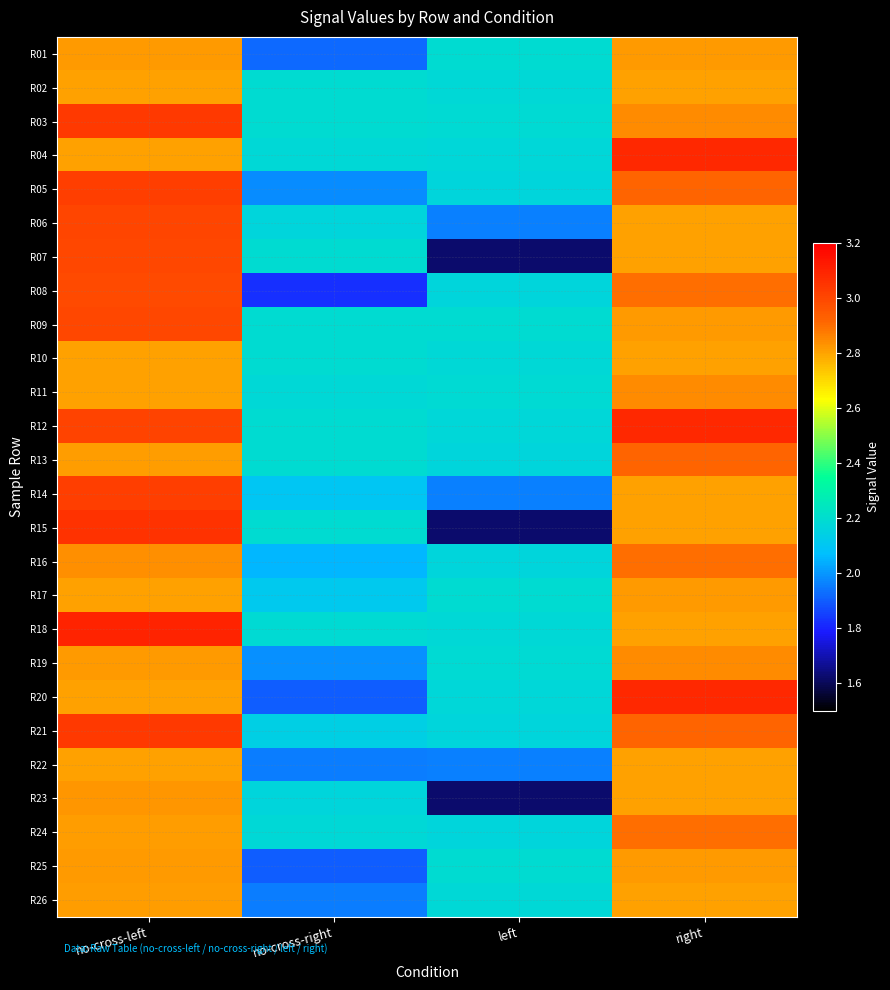

Which has a higher value, no-cross-left or left?

no-cross-left